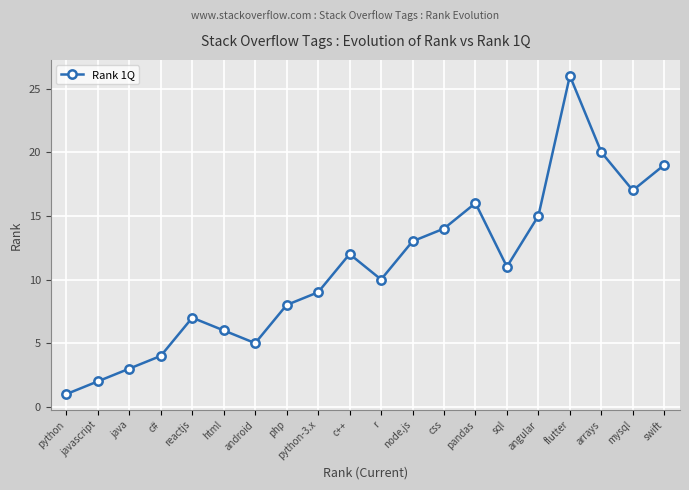

What is the average value?

11